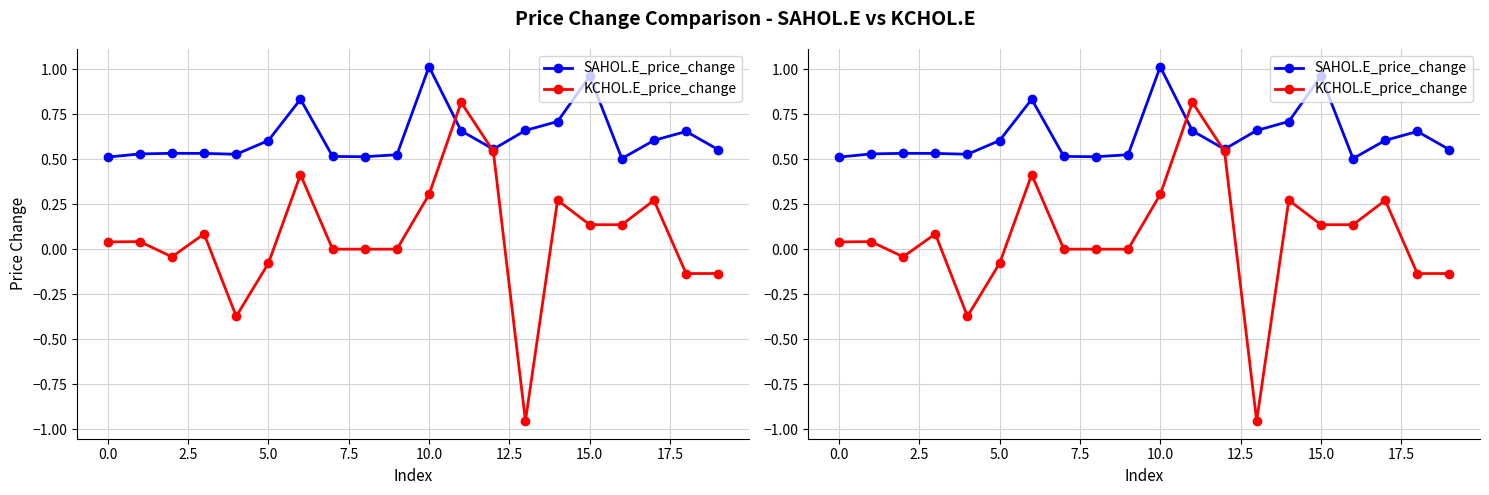

Reading left to right, transcribe all the data shown in this chart.

SAHOL.E_price_change: 0.5	0.5	0.5	0.5	0.5	0.6	0.8	0.5	0.5	0.5	1.0	0.7	0.6	0.7	0.7	1.0	0.5	0.6	0.7	0.6
KCHOL.E_price_change: 0.0	0.0	-0.0	0.1	-0.4	-0.1	0.4	0.0	0.0	0.0	0.3	0.8	0.5	-1.0	0.3	0.1	0.1	0.3	-0.1	-0.1